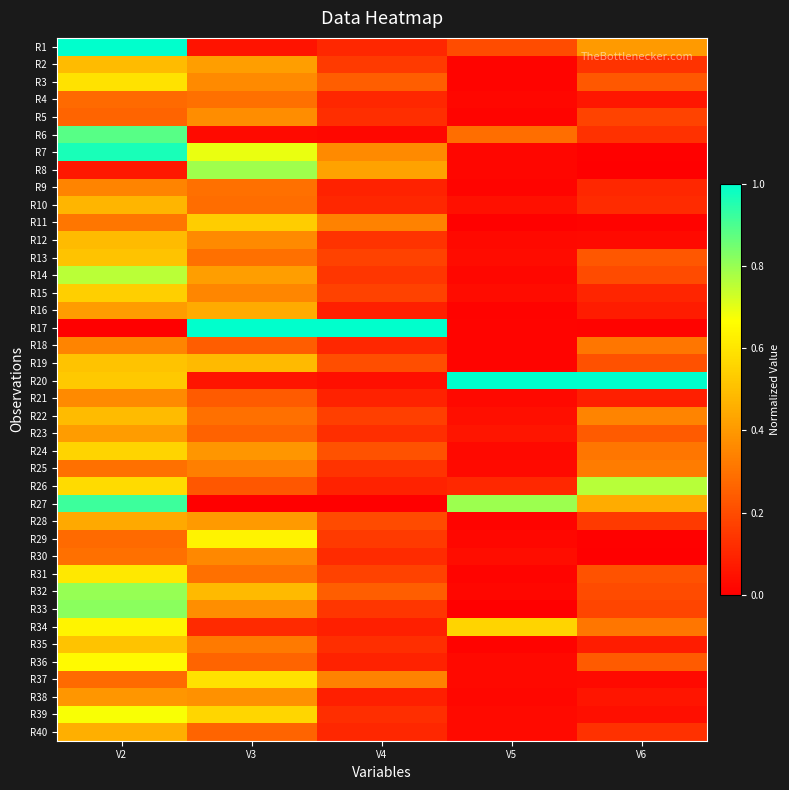

Which series has the largest total across all categories?

R20